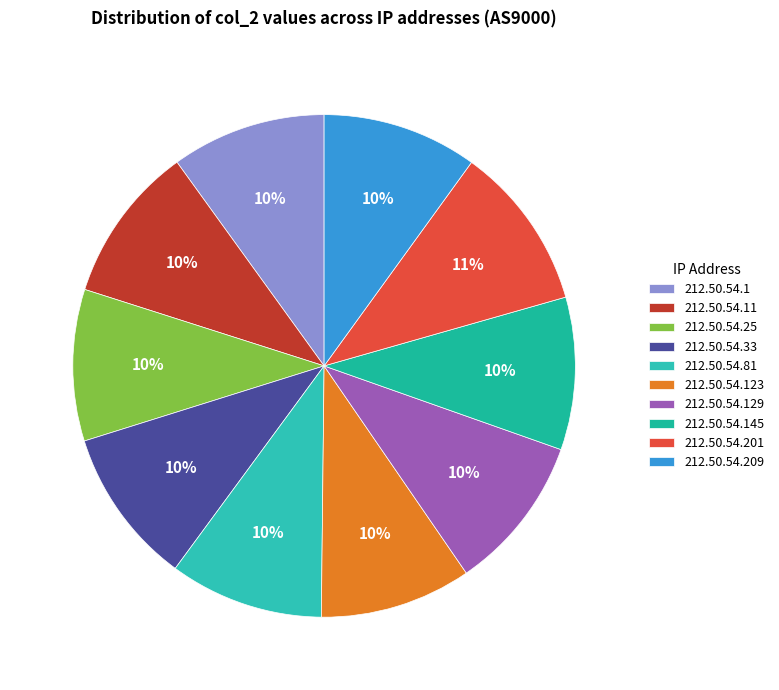

How many segments does this pie chart have?

10